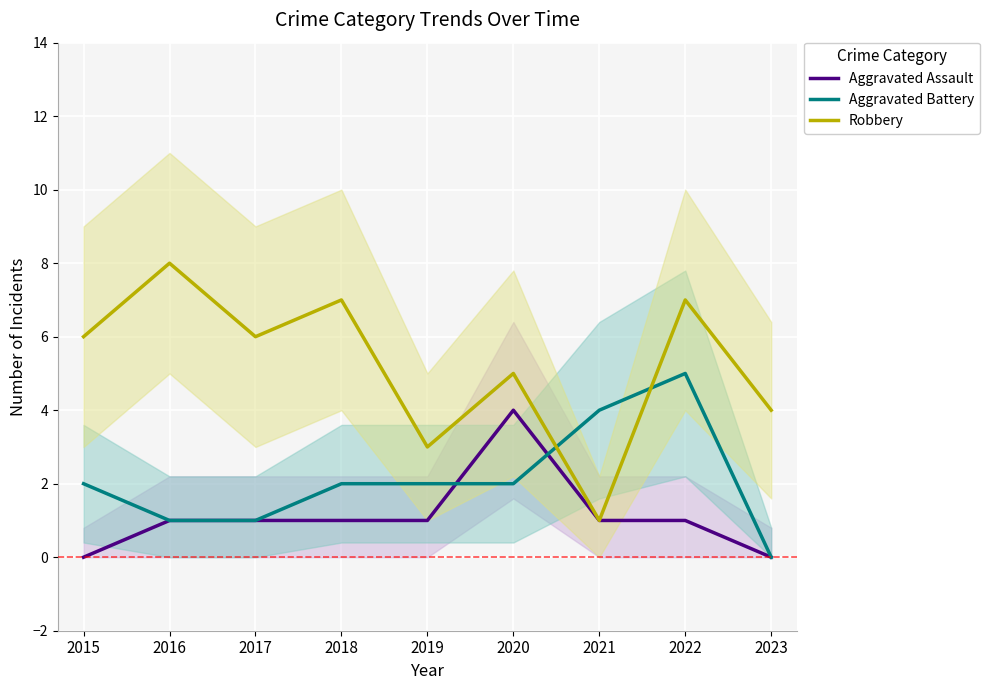

What is the difference between the Aggravated Battery values at 2018 and 2021?

2